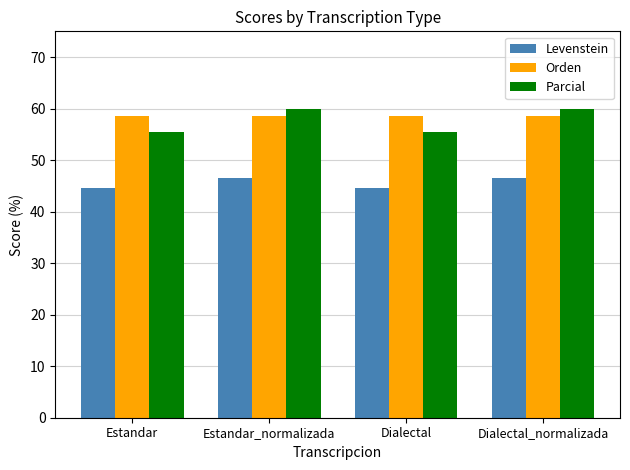

The Orden series shows 58.5 at Dialectal. True or false?

True